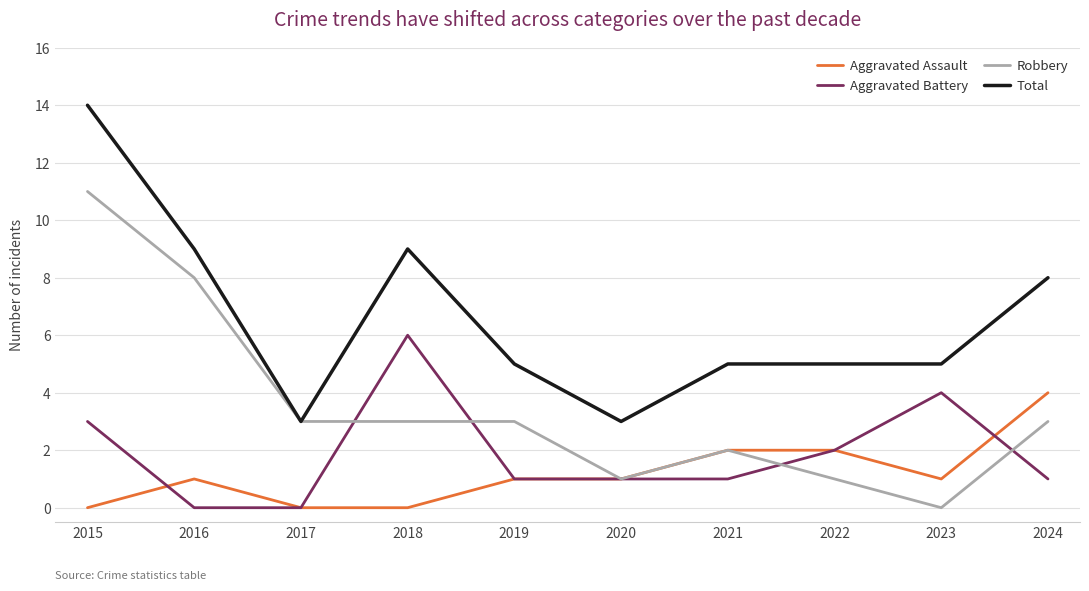

Rank the series at 2018 from highest to lowest value.

Total, Aggravated Battery, Robbery, Aggravated Assault